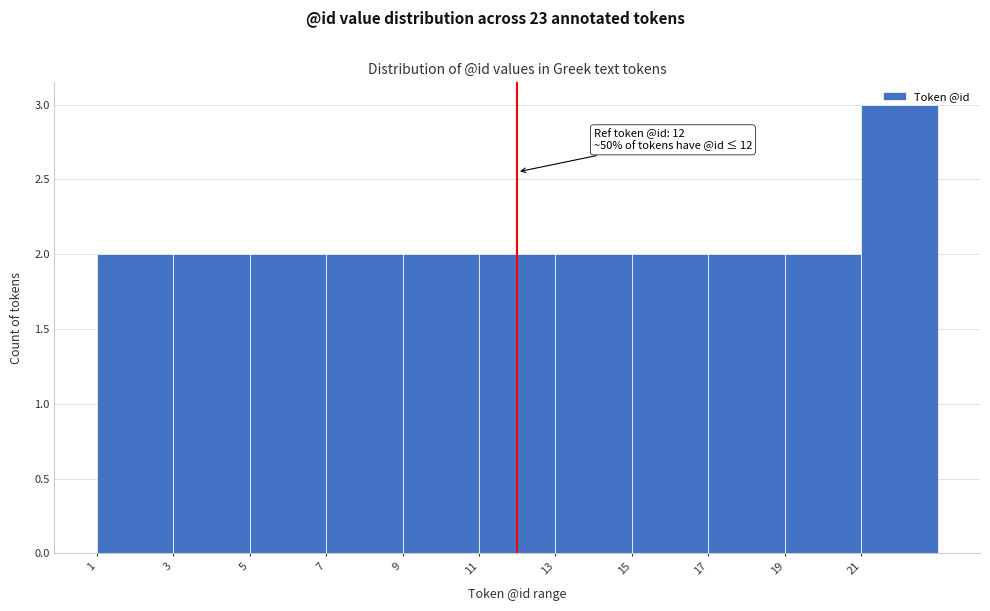

Over which range of the x-axis is the bar tallest?

21 to 23